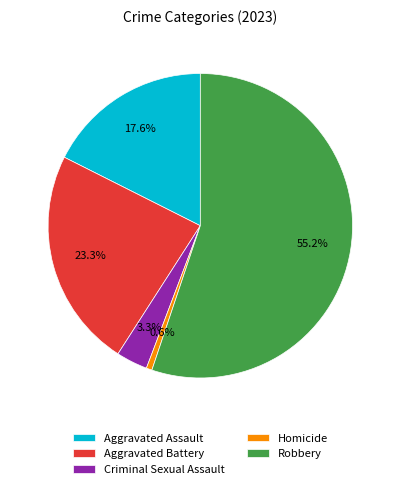

To the nearest percent, what portion does Homicide represent?

1%